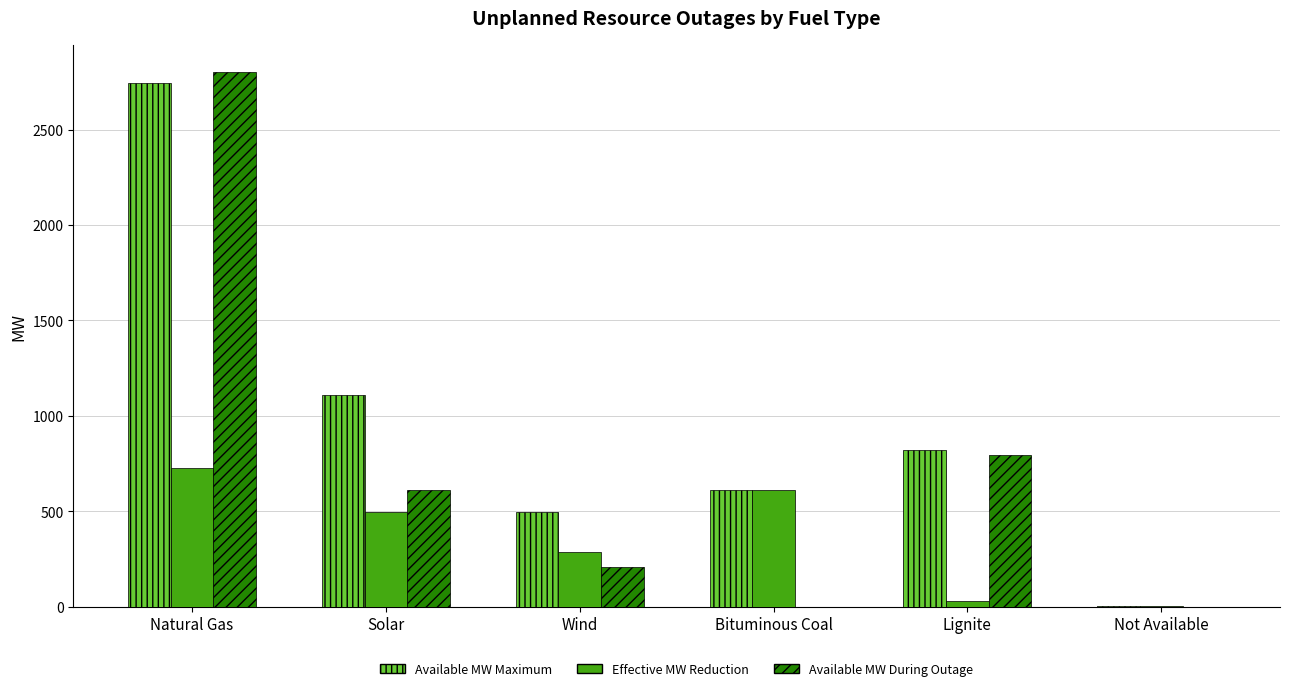

Which series has the largest total across all categories?

Available MW Maximum